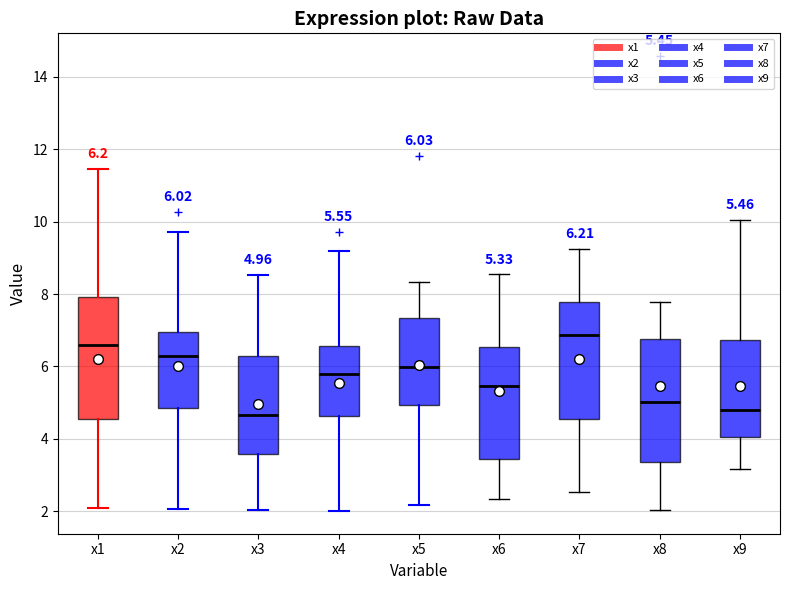

Which box has the highest median line?

x7